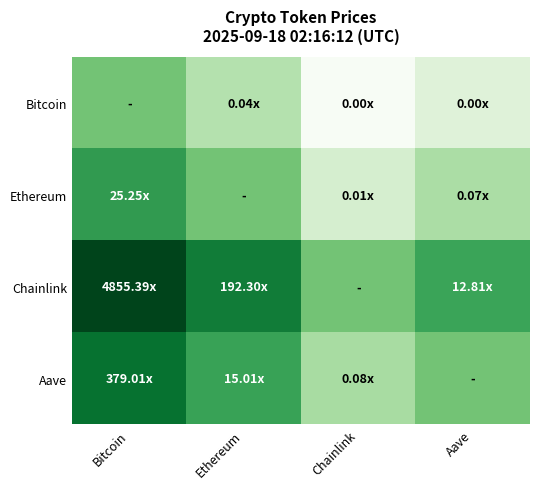

Which series has the largest range (max minus min)?

Chainlink